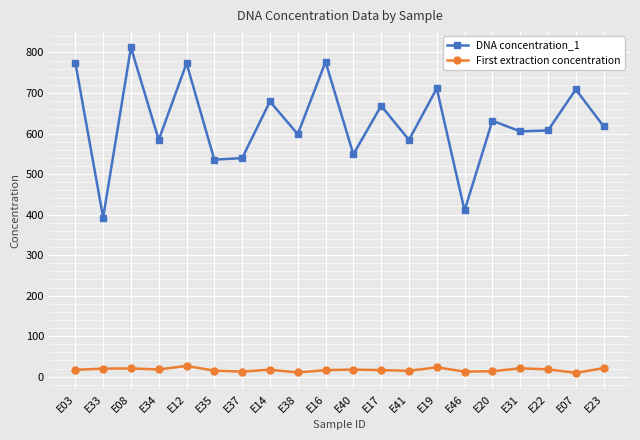

What is the value of the First extraction concentration point at the 5th from the left?

26.5